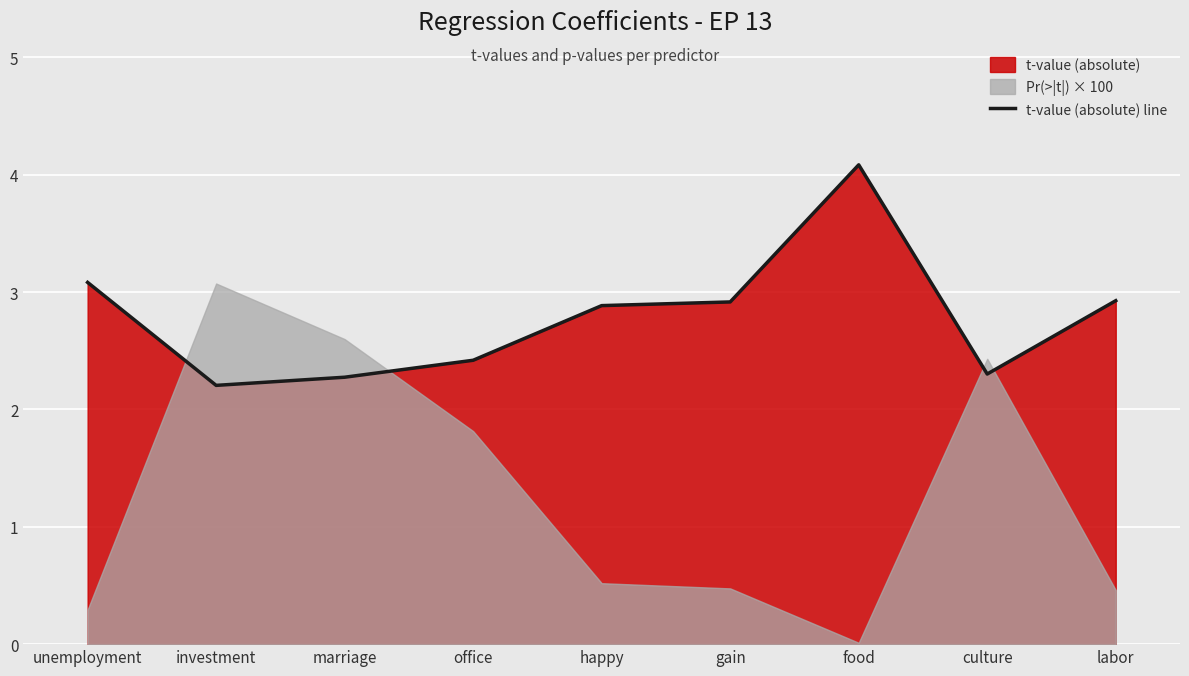

How many data points does each series have?

9